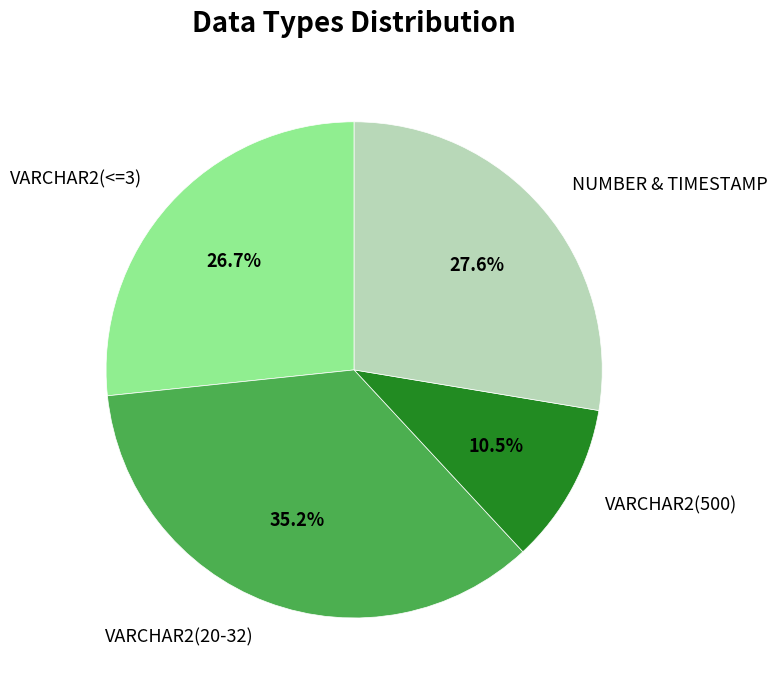

How many segments does this pie chart have?

4